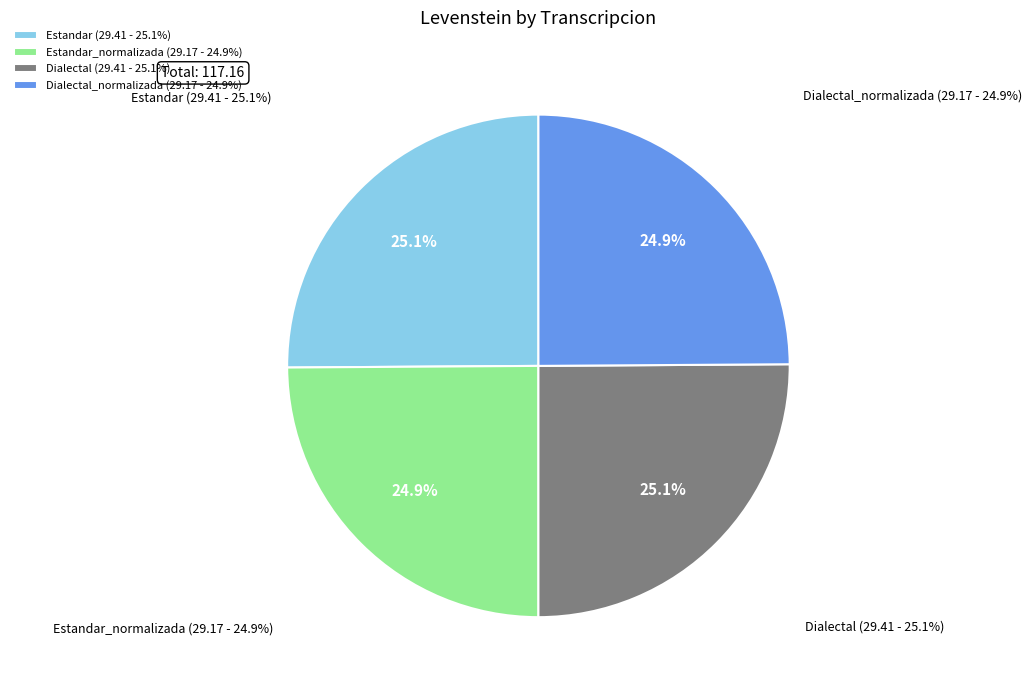

What is the largest slice in the pie chart?

Estandar